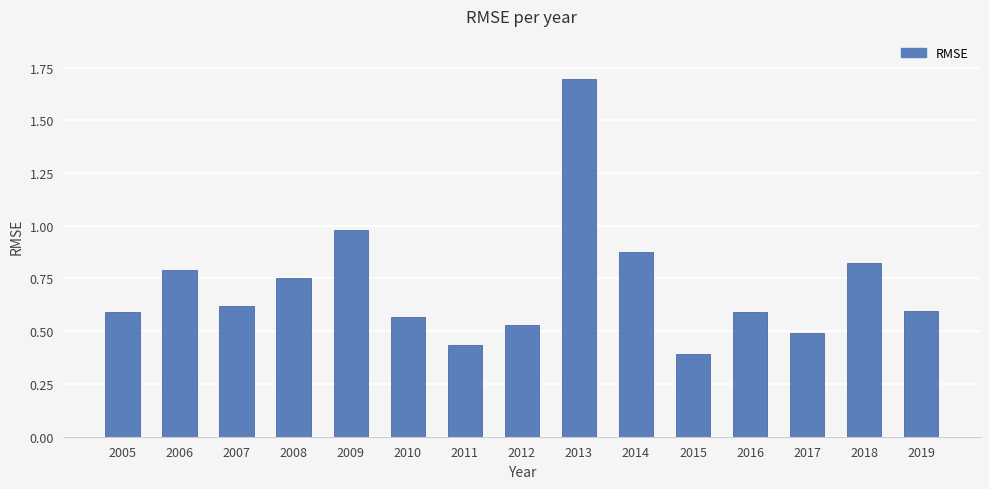

Which category has the highest value across all series?

2013